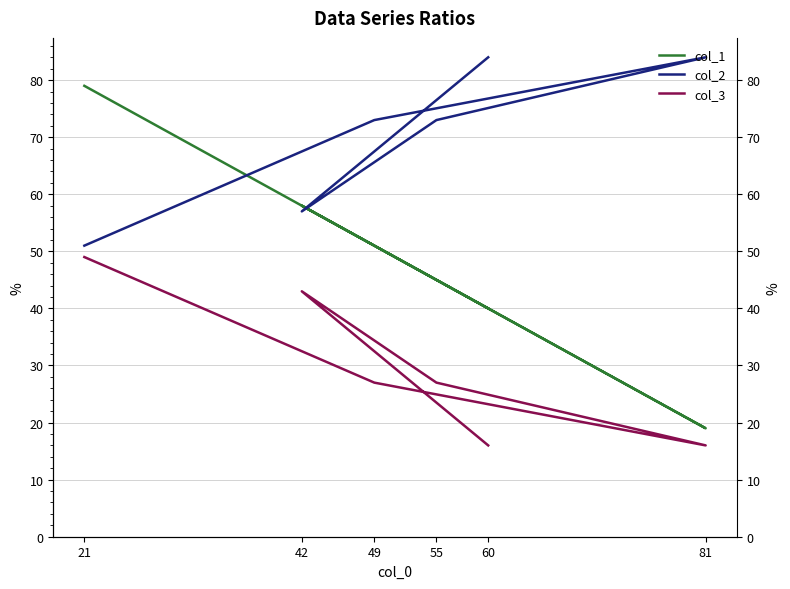

What is the difference between the maximum and second lowest values in the col_3 series?

33